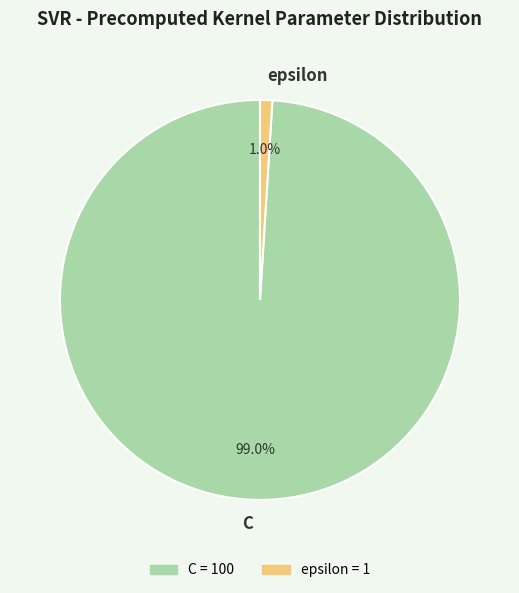

Which slice is the smallest?

epsilon